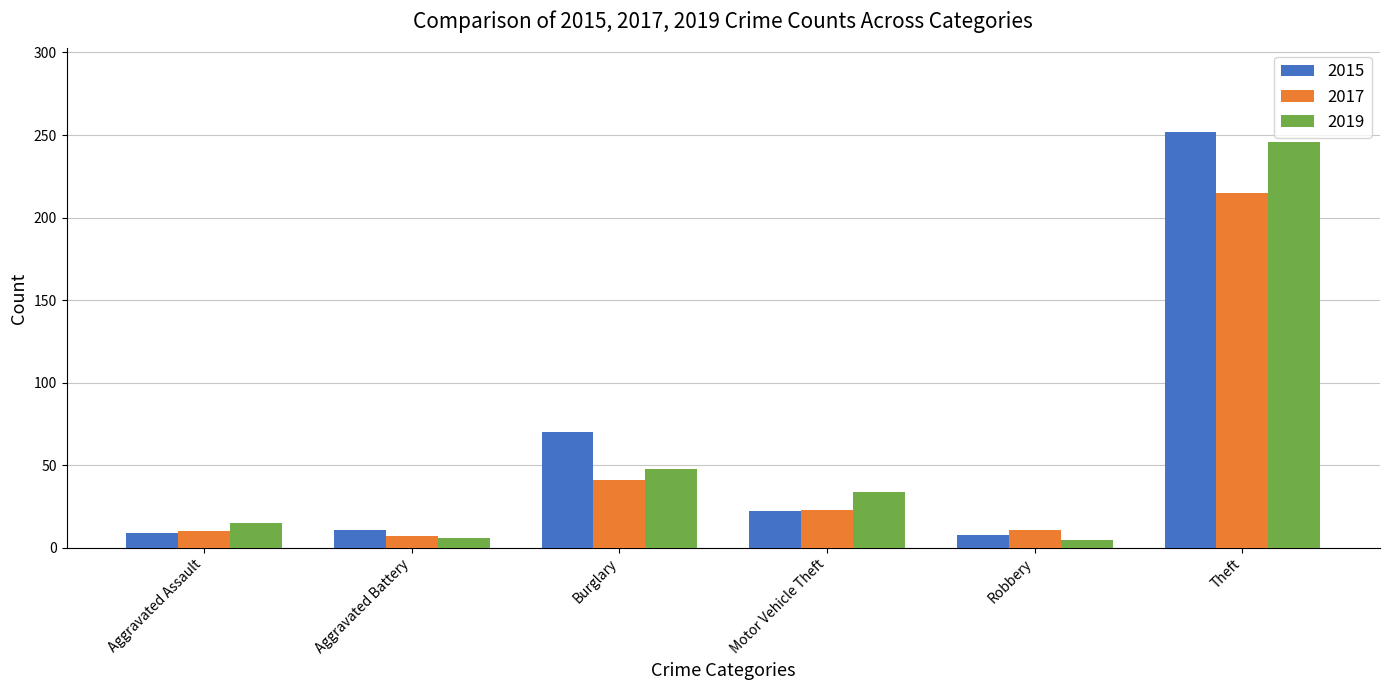

Are the bars grouped side by side (vs. stacked)?

Yes